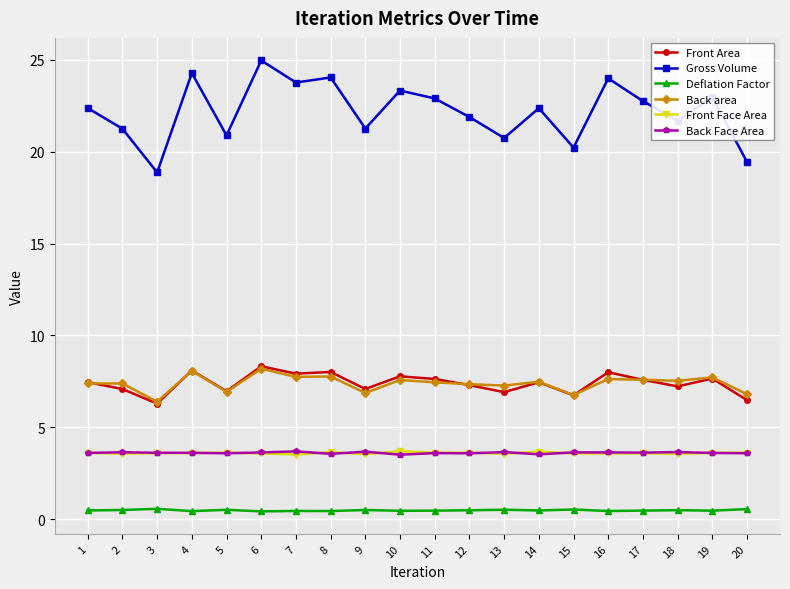

What is the difference between the highest and lowest values at 1?

21.9